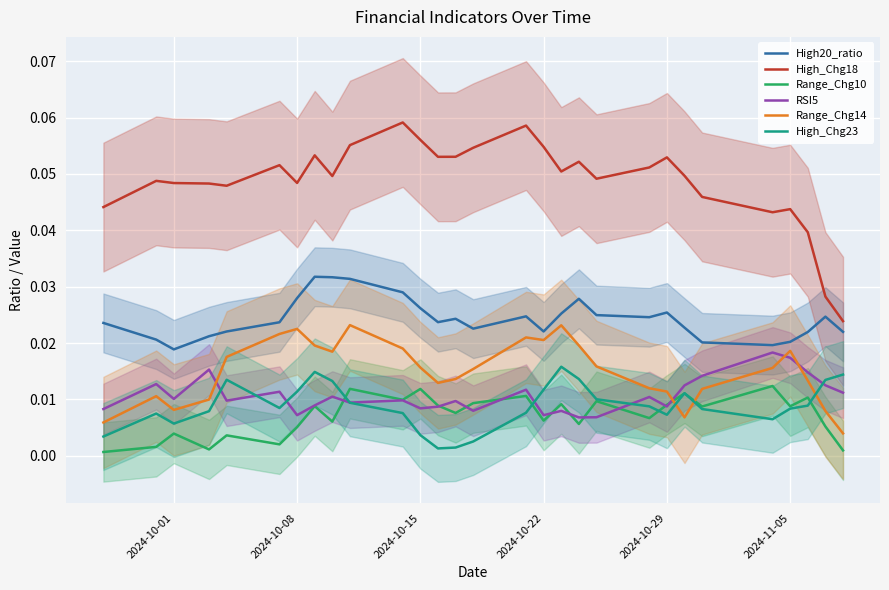

How many times do High_Chg23 and Range_Chg14 cross each other?

3